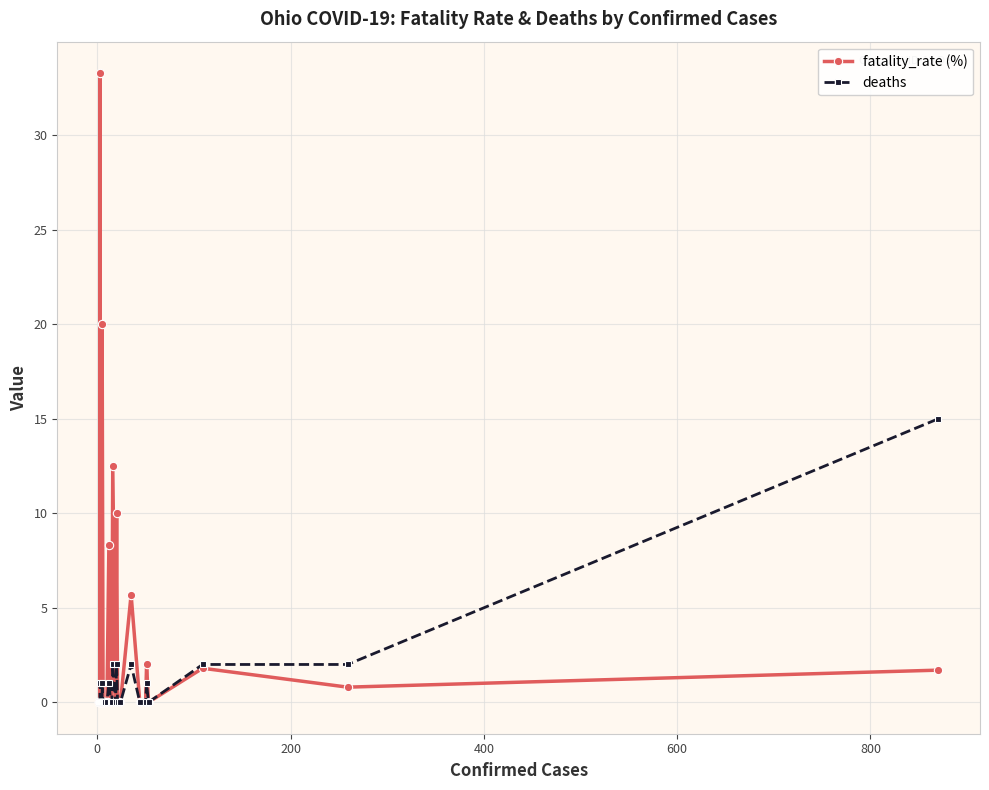

Is it true that deaths equals -7.2 at 13?

False